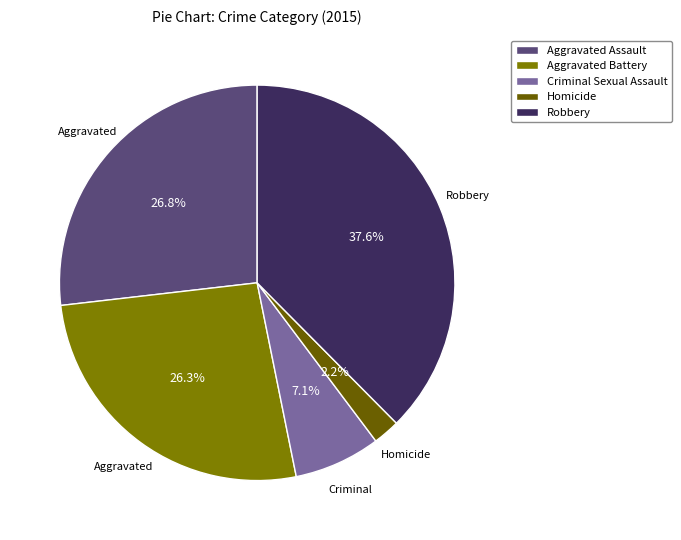

Which slice is the largest?

Robbery